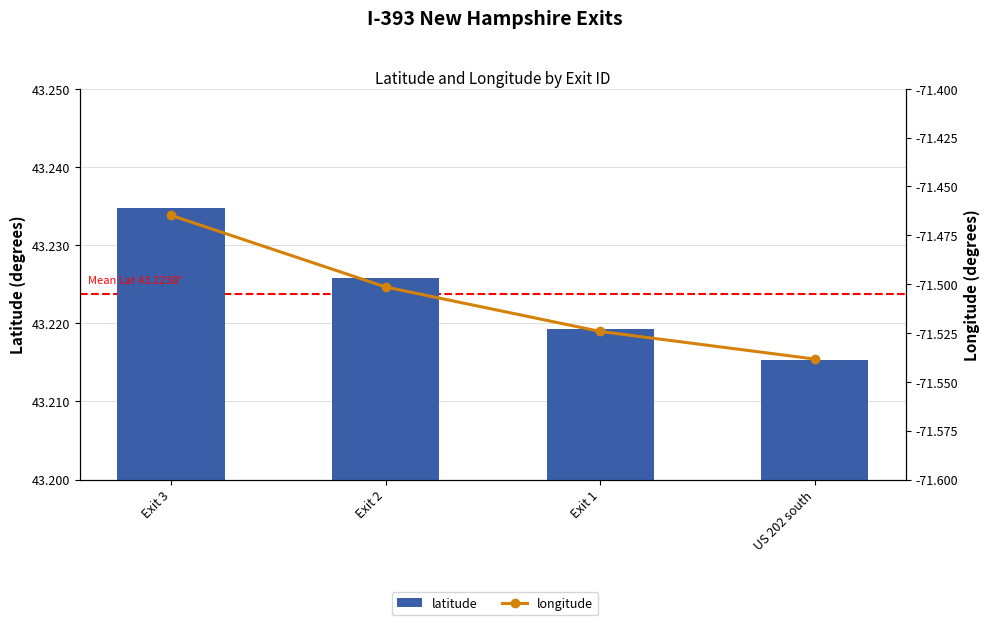

What position from the right is Exit 3?

4